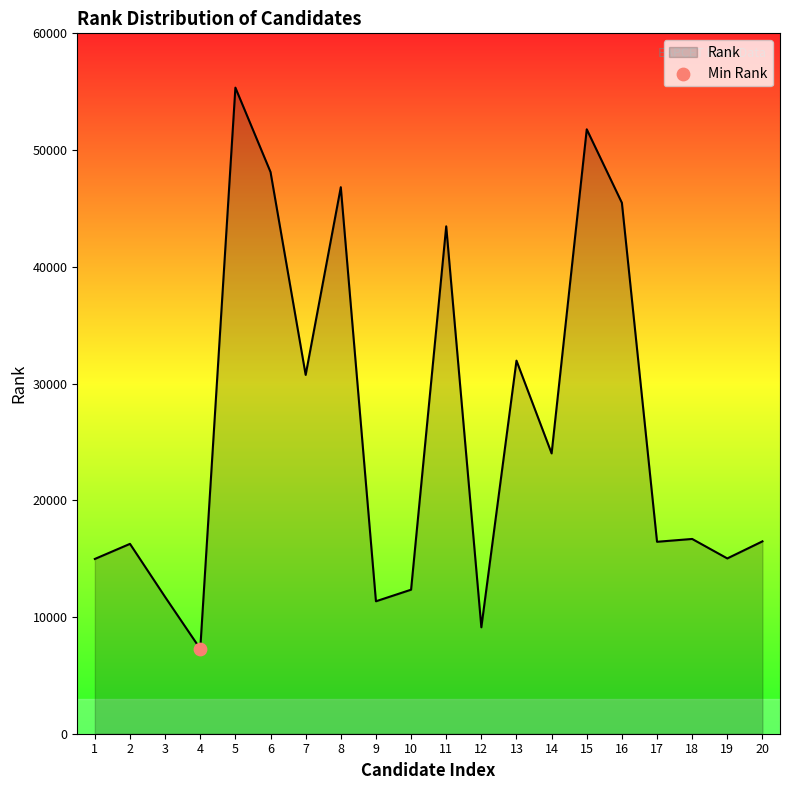

What is the change in value from 1 to 4?

-7702